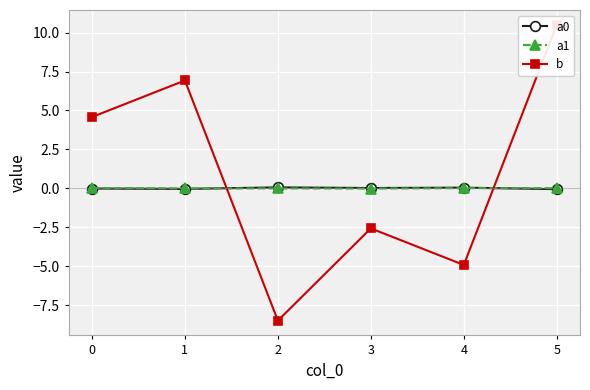

How many negative values does the a1 series have?

3